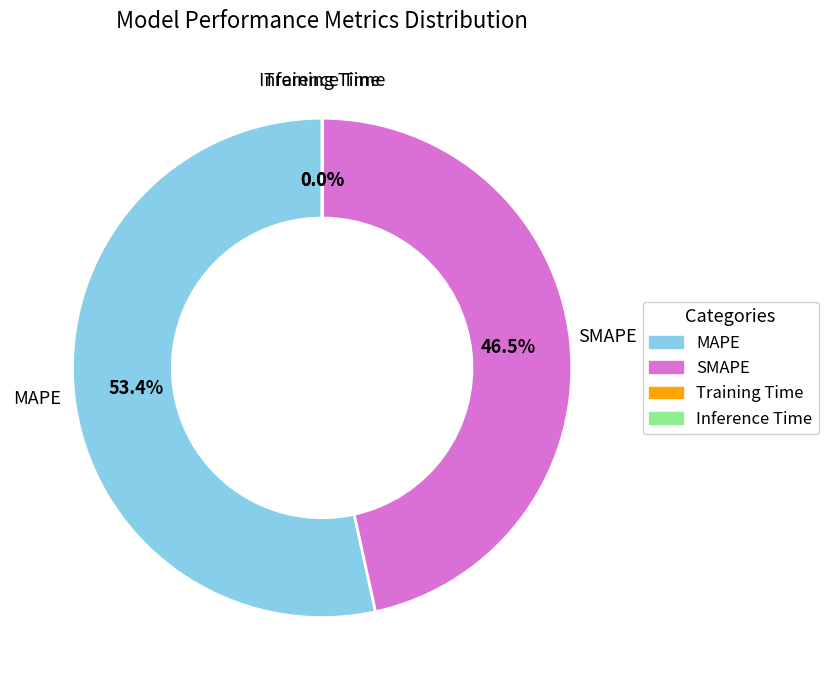

Which category has the biggest portion of the pie?

MAPE